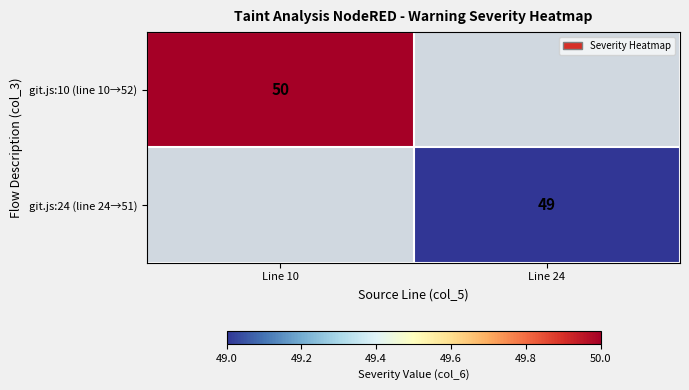

The value of git.js:10 (line 10→52) at Line 10 is 50. True or false?

True